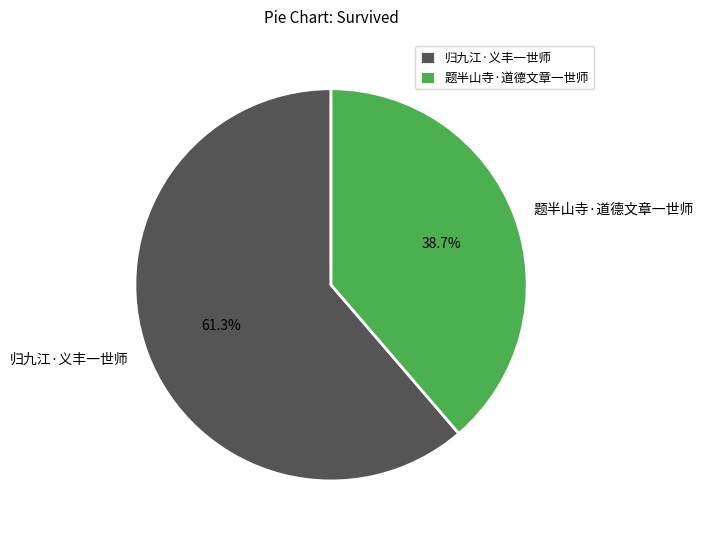

Approximately how many times larger is the value at 归九江·义丰一世师 compared to 题半山寺·道德文章一世师?

1.6